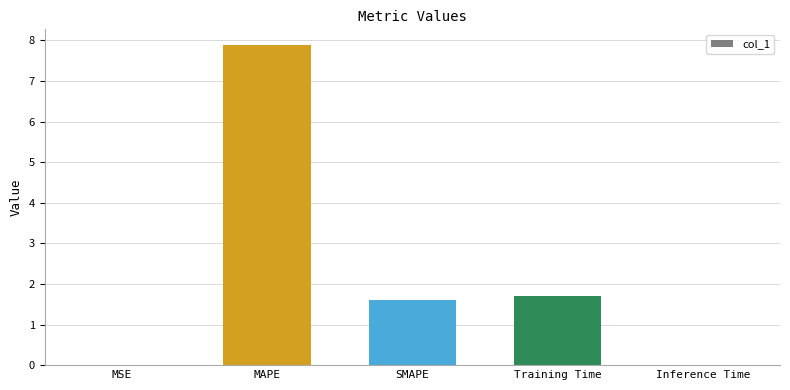

Count the number of categories in the chart.

5